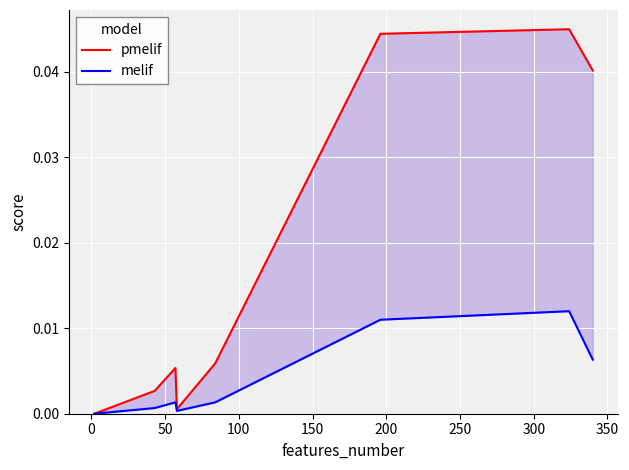

Is the value of pmelif at 150 greater than the value of melif at 150?

Yes